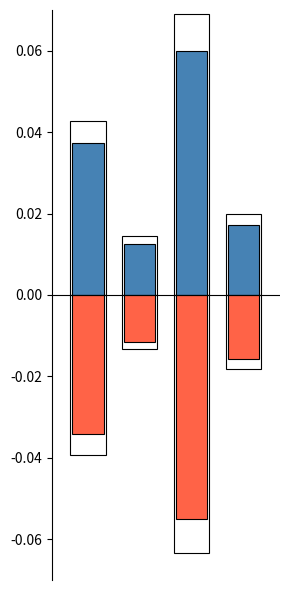

Rank the series by their maximum value, from lowest to highest.

Outline-, Negative, Positive, Outline+